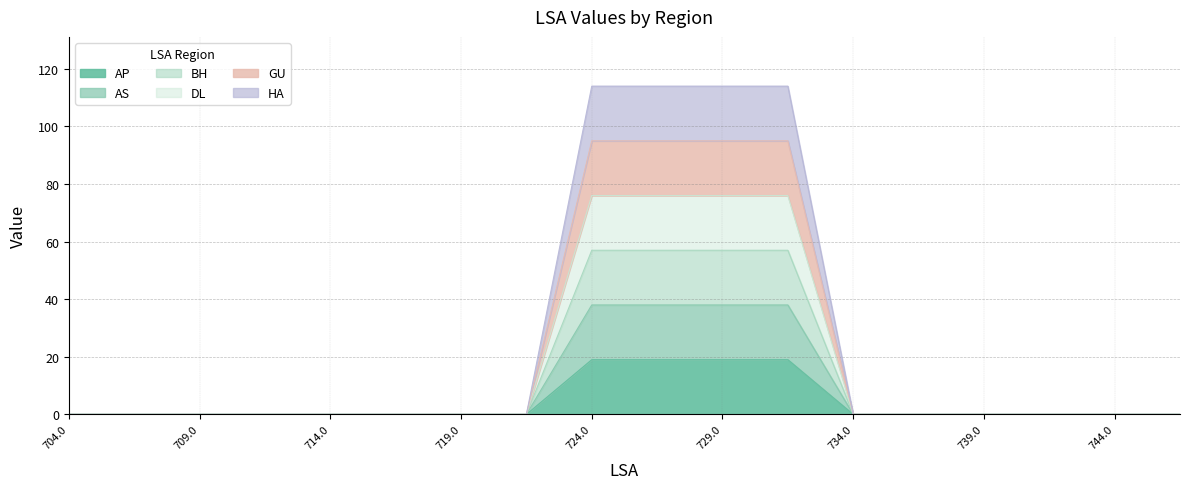

How many lines are shown in the chart?

6